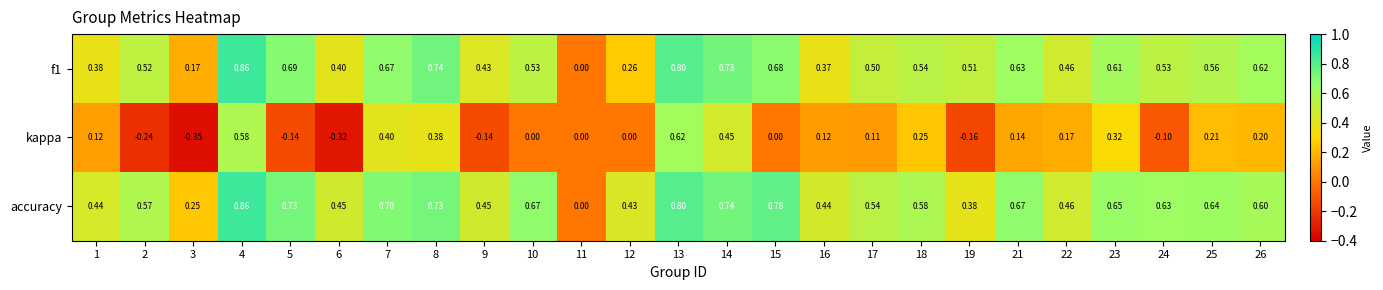

Is the value of f1 at 9 greater than the value of kappa at 18?

Yes